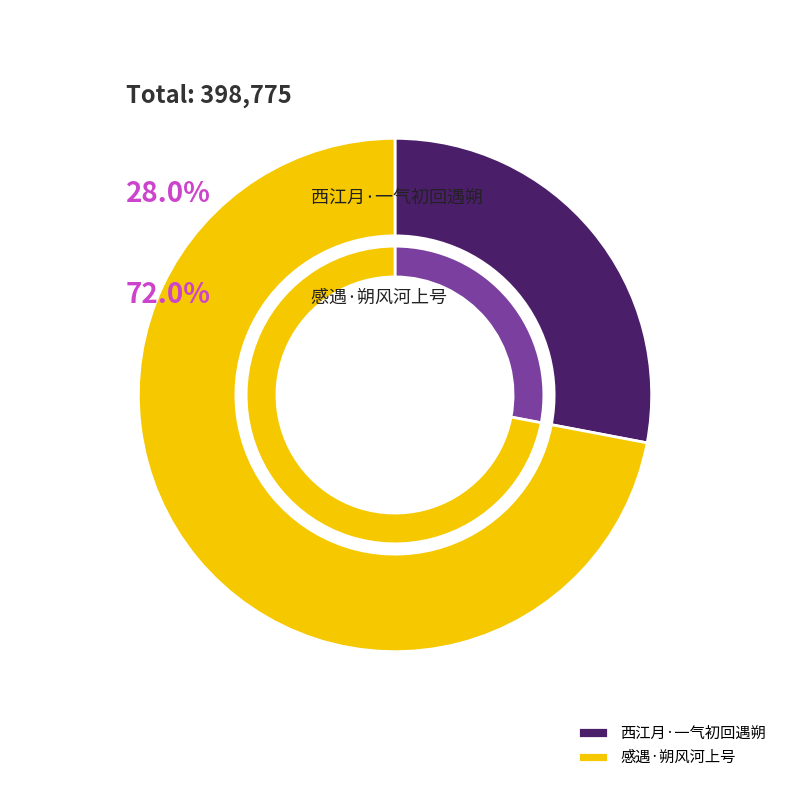

Which slice is the smallest?

西江月·一气初回遇朔